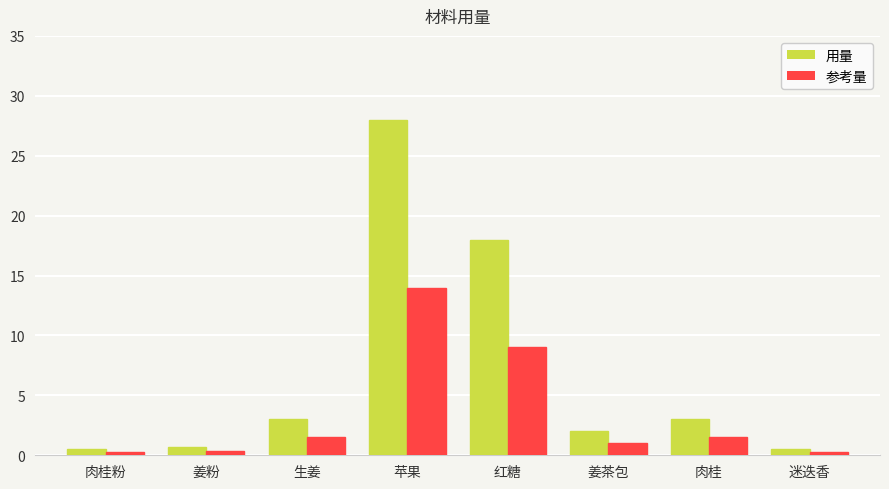

List the series in order of their overall mean, lowest first.

参考量, 用量